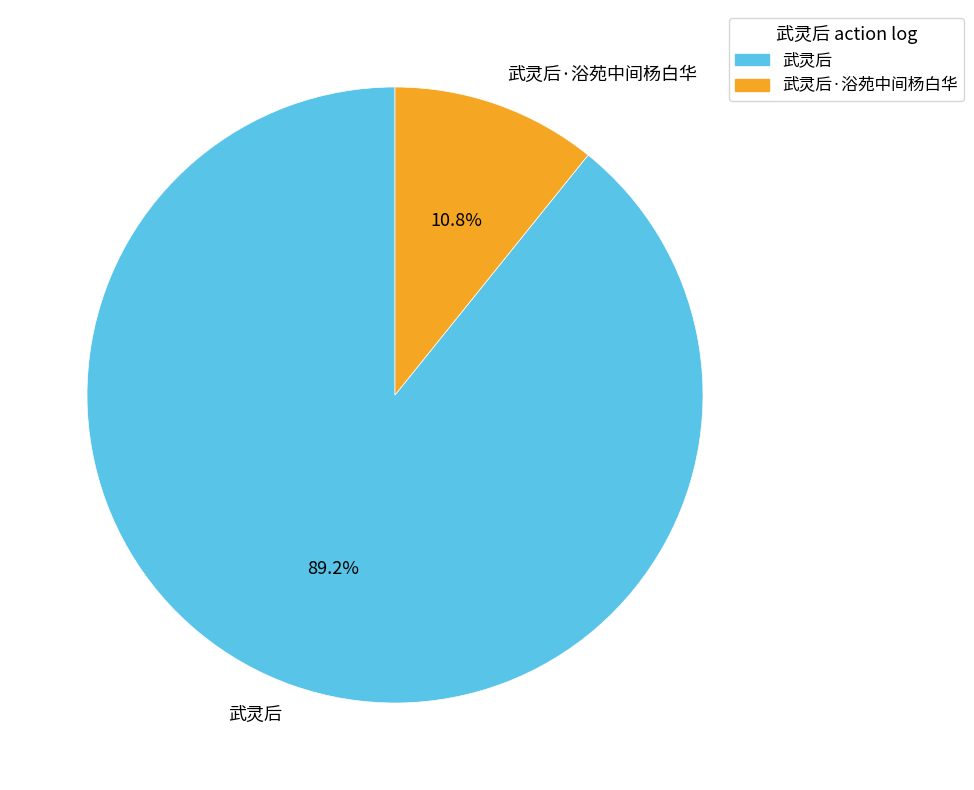

What percentage do 武灵后·浴苑中间杨白华 and 武灵后 together represent?

100.0%